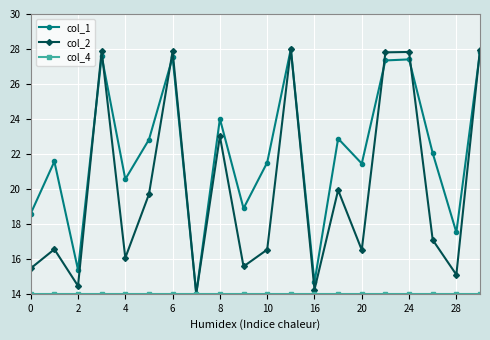

What is the greatest value displayed?

28.0